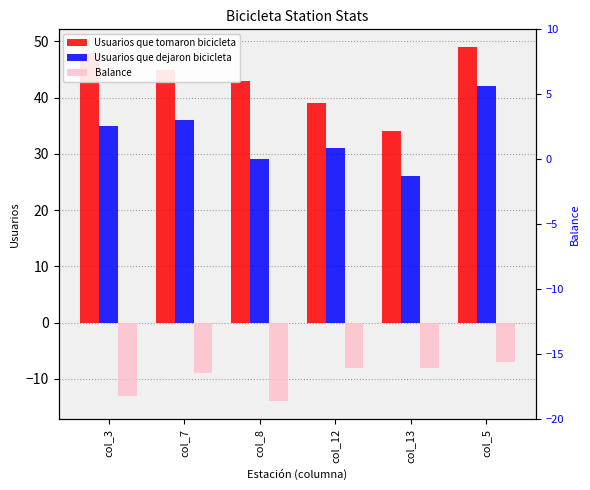

Which series has the largest total across all categories?

Usuarios que tomaron bicicleta